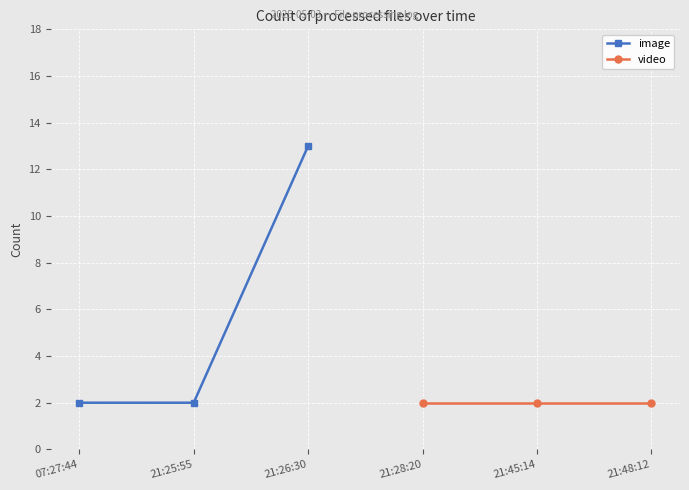

The value of image at 07:27:44 is 3. True or false?

False